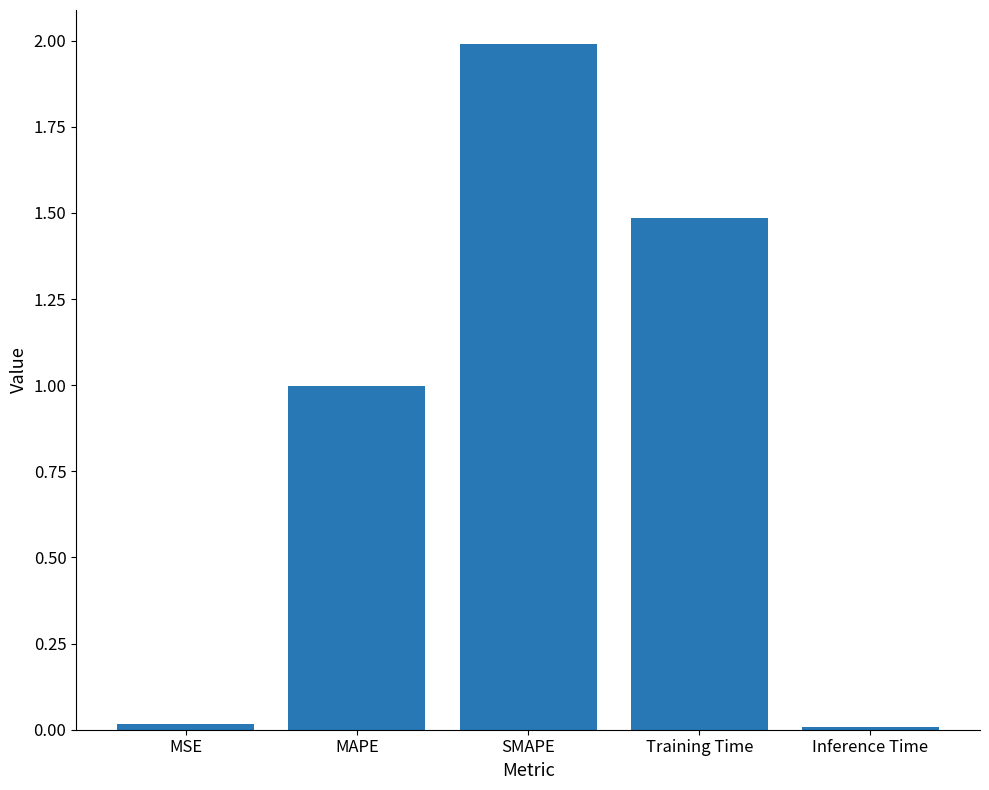

What is the maximum value shown in the chart?

2.0